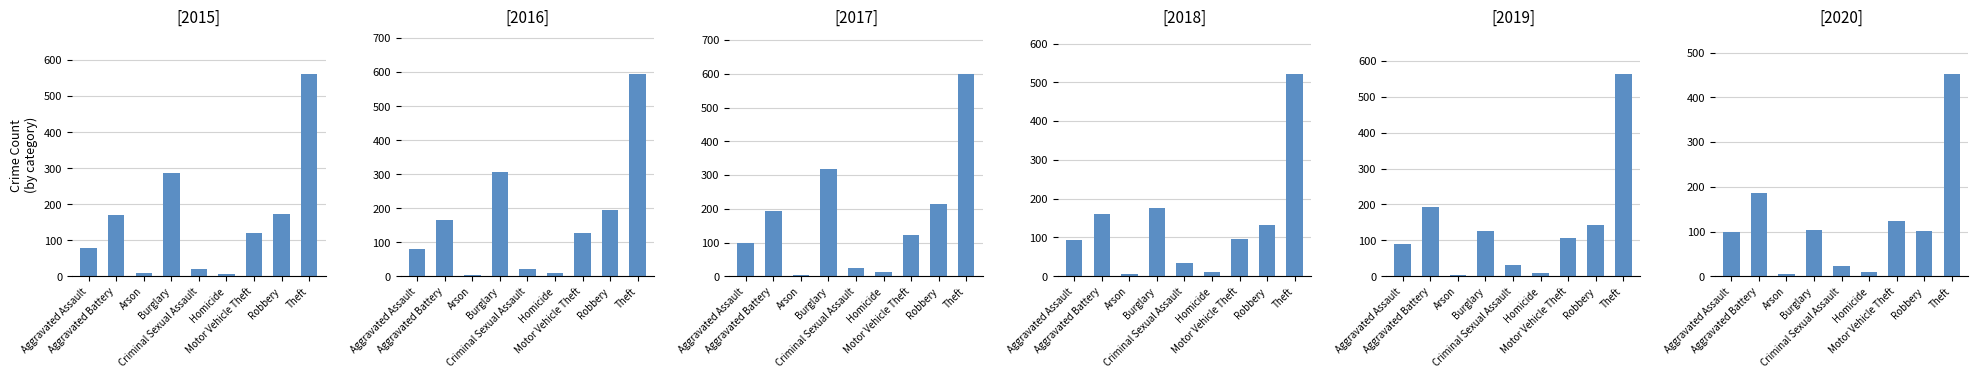

What is the difference between the second highest and second lowest values in the 2015 series?

278